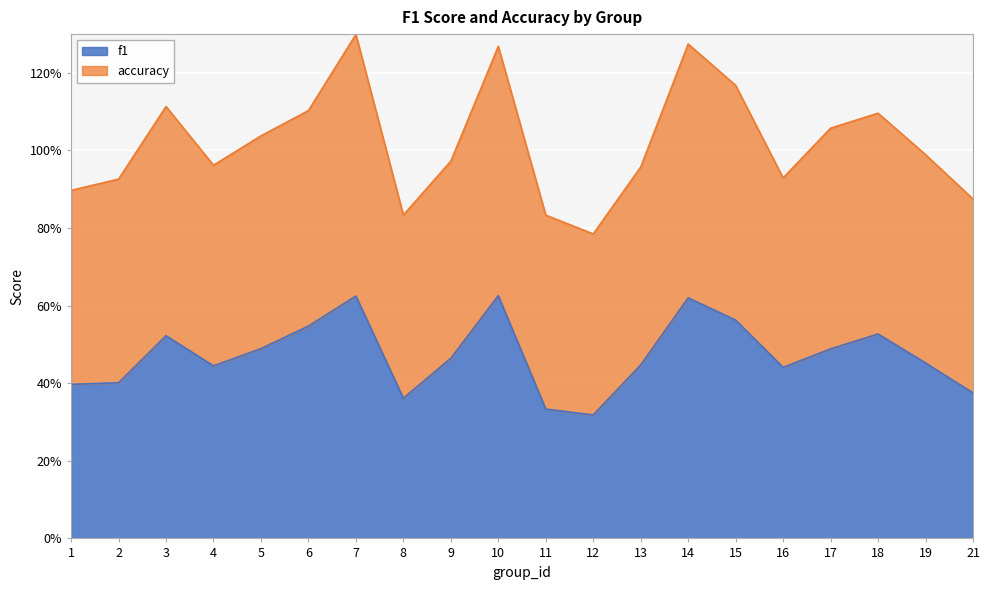

The chart shows a value of 0.2 at 18. True or false?

False